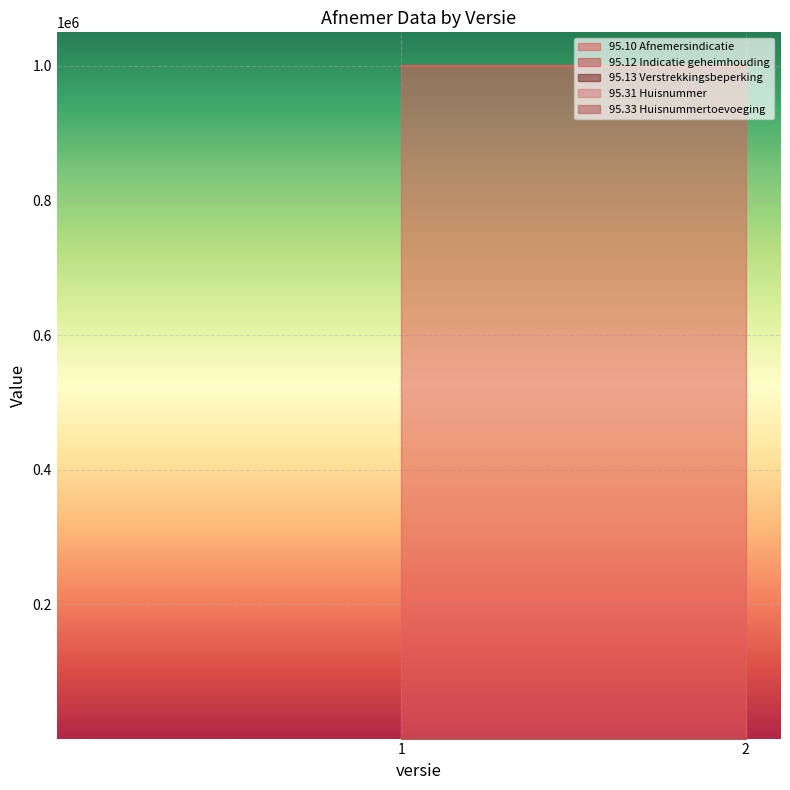

Which series changed the most between 1 and 2?

95.10 Afnemersindicatie